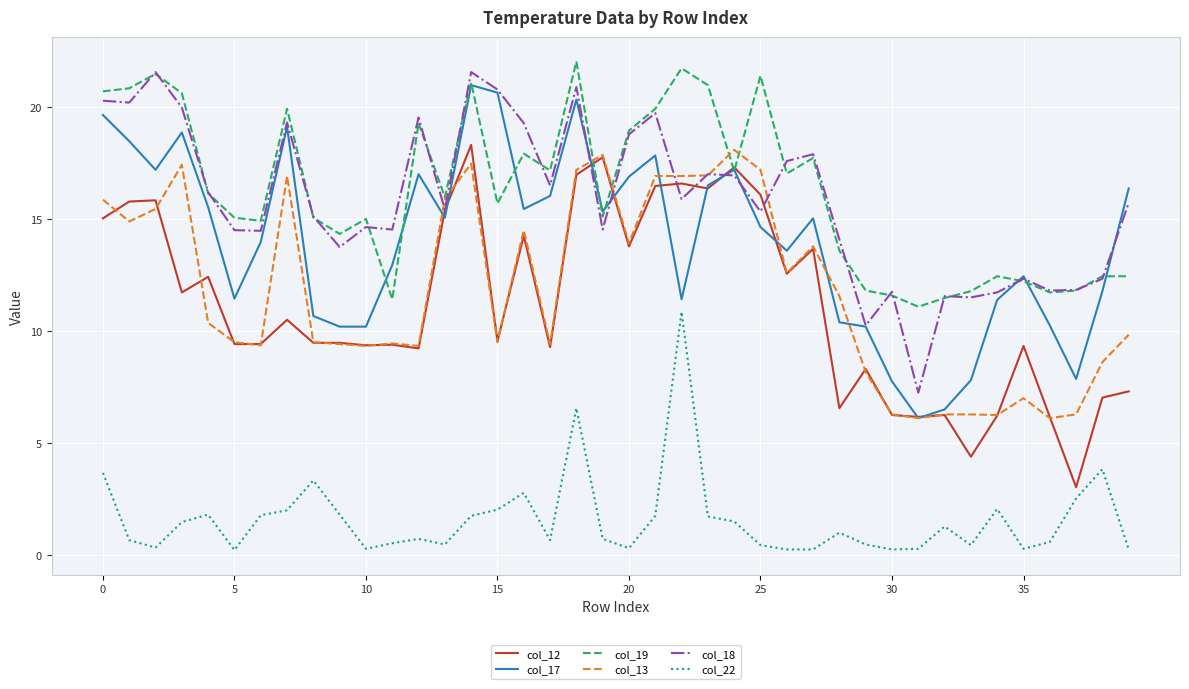

True or false: col_17 and col_22 cross at least once.

False